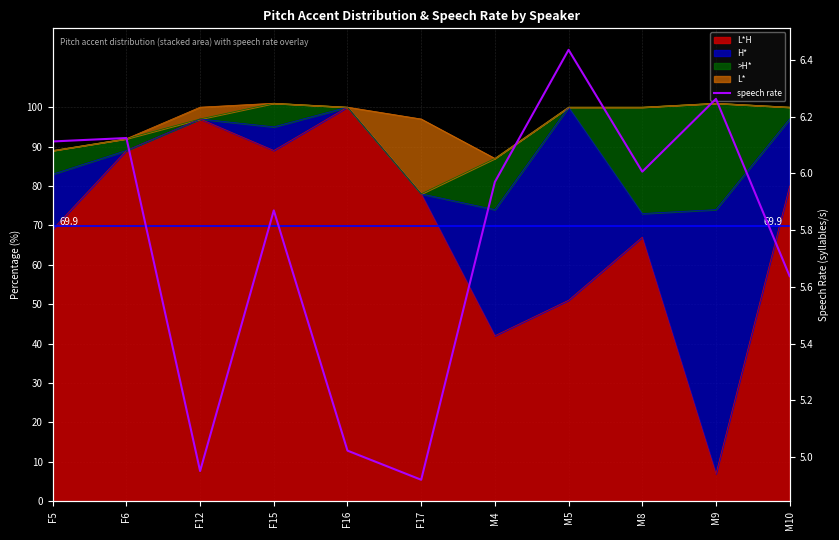

What is the approximate value at F12?

5.0